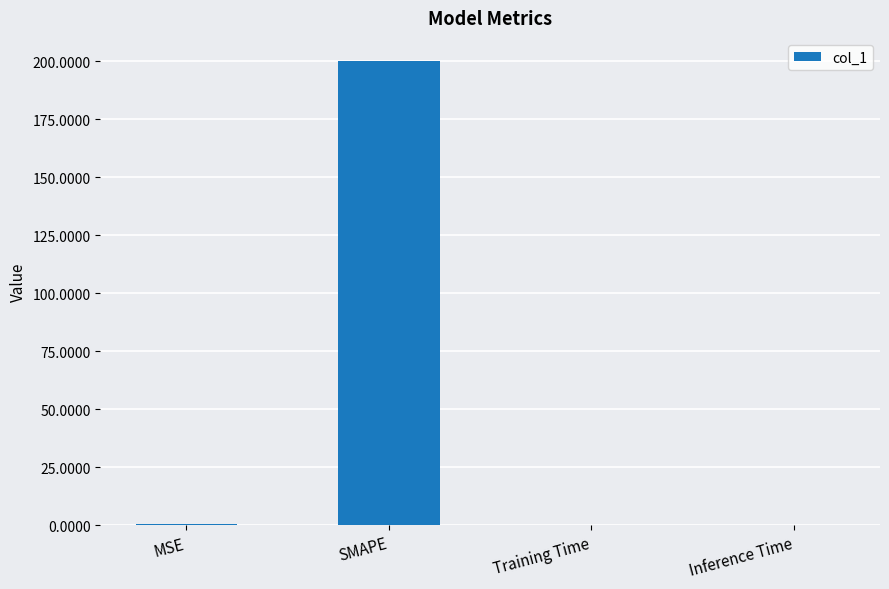

Is it true that the value at Training Time is 0.0?

True